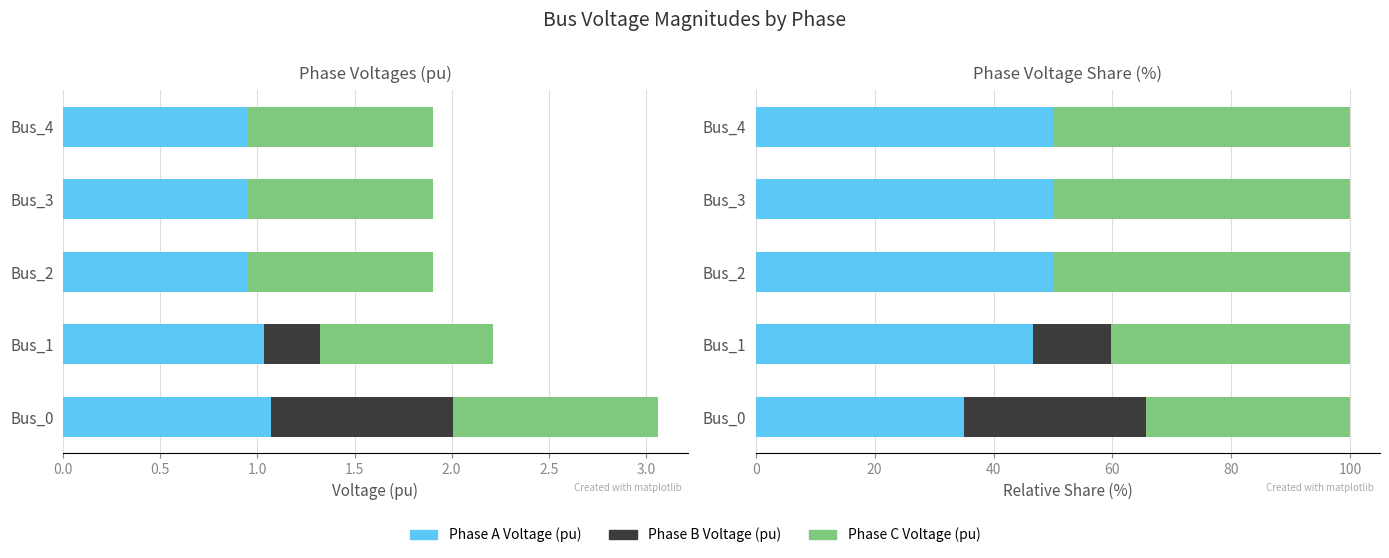

Which has a higher value, Bus_2 or Bus_0?

Bus_2